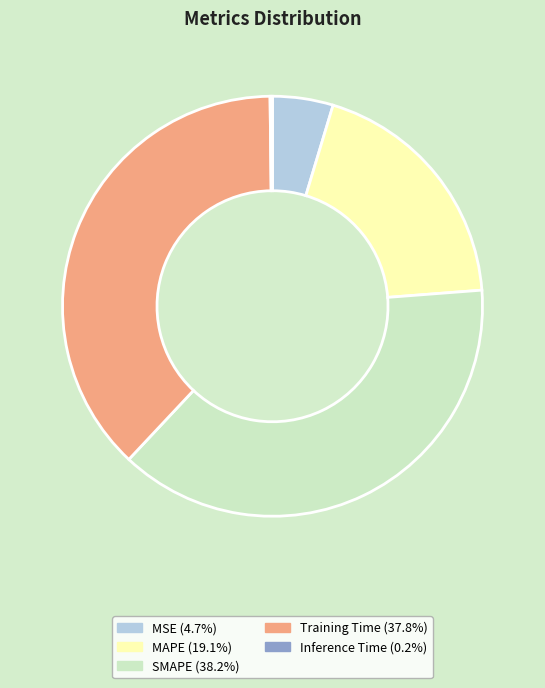

Do SMAPE and Training Time together represent more than half of the pie?

Yes